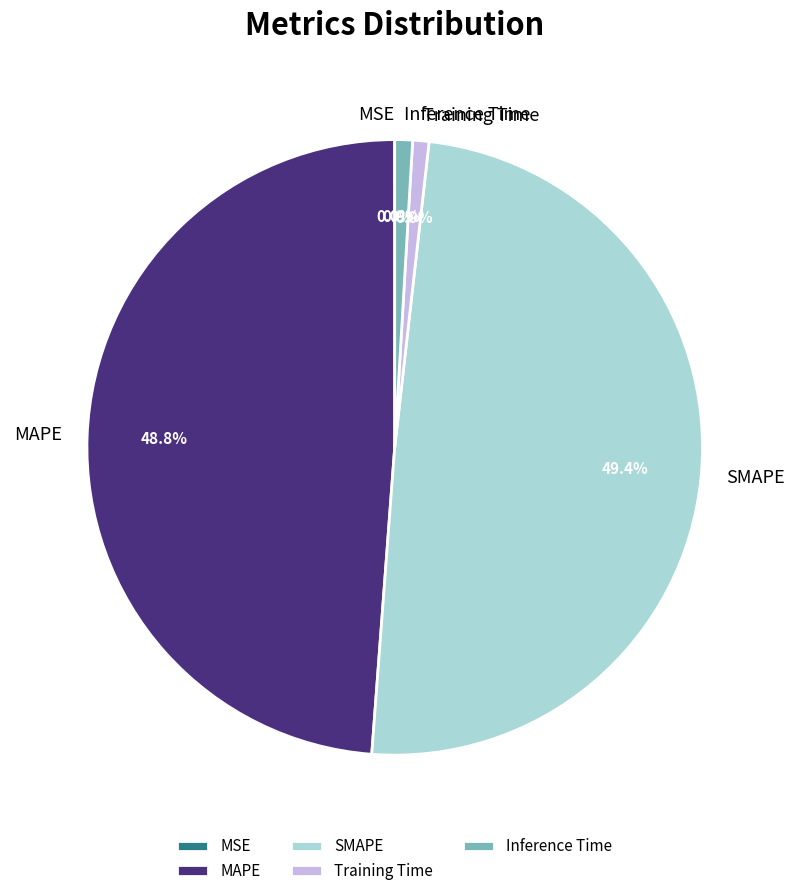

To the nearest percent, what is the difference between the largest and smallest slice percentages?

49%